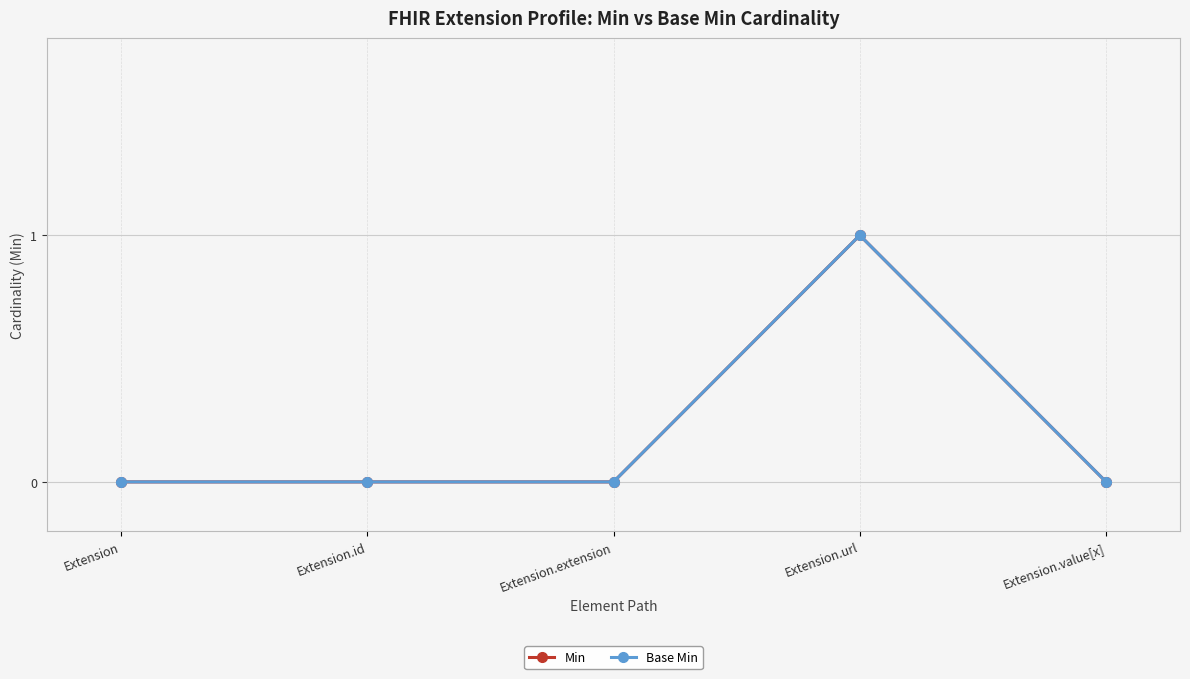

In Base Min, how many points are higher than both neighbors (excluding endpoints)?

1